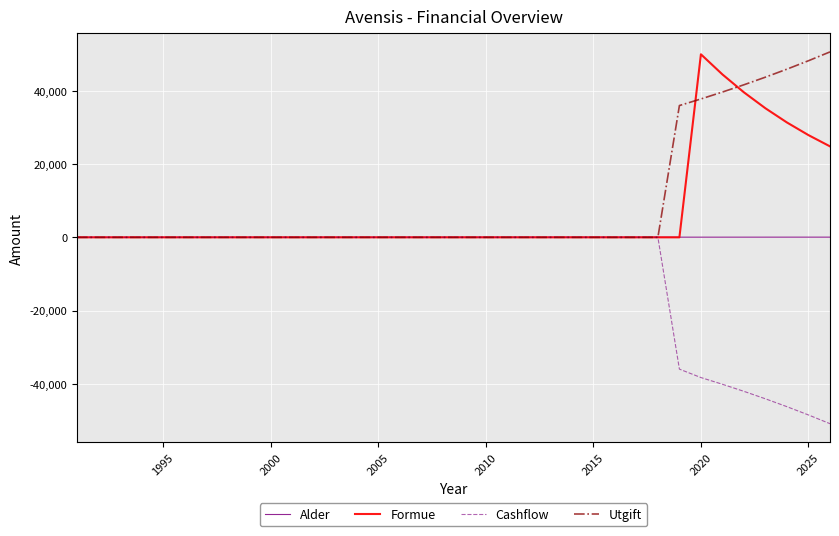

What is the smallest value displayed?

-50903